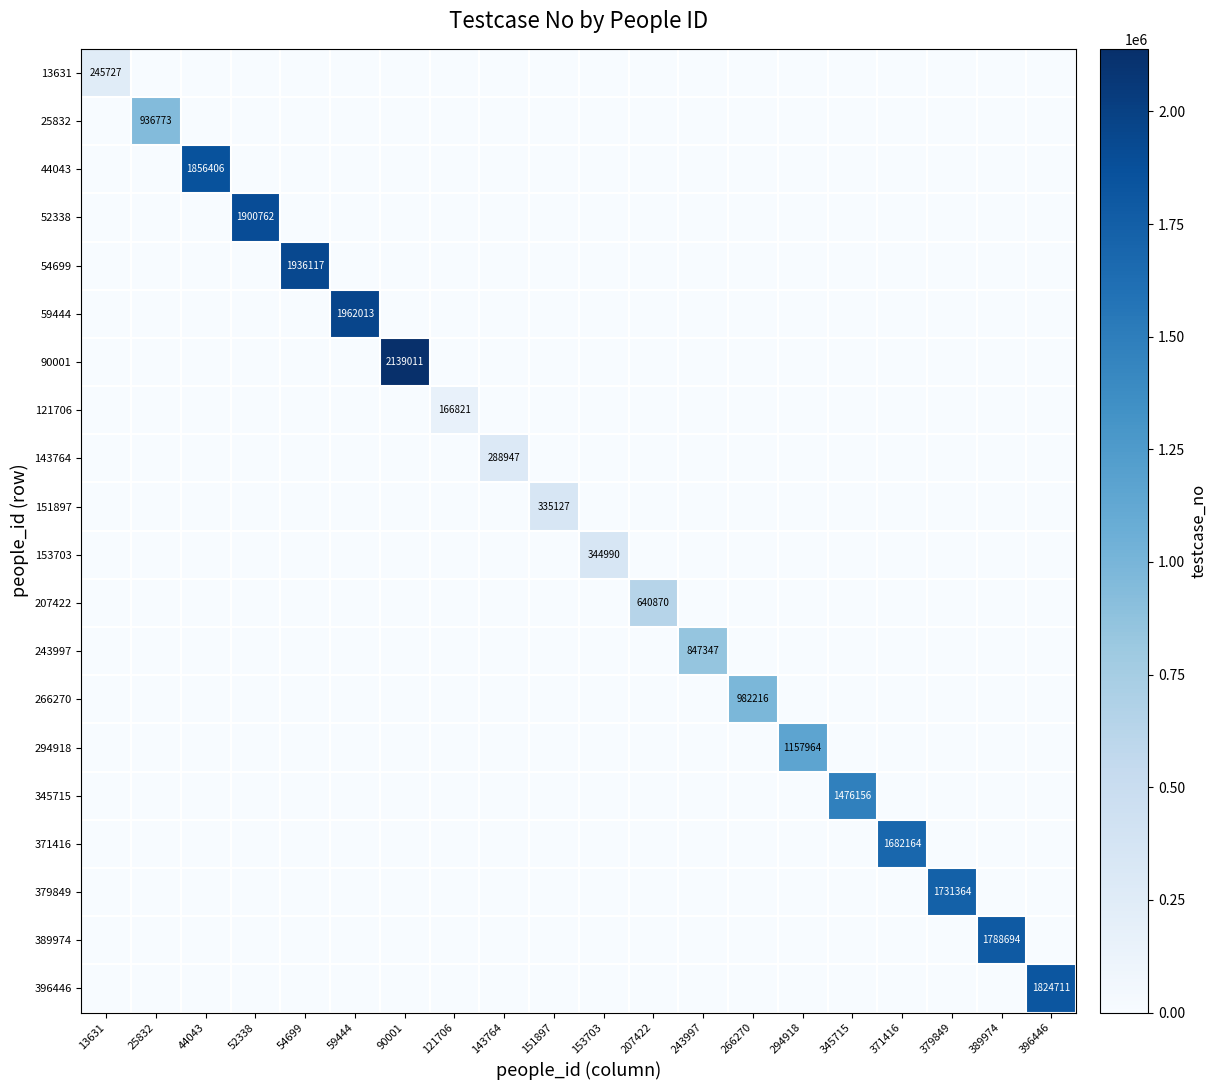

Which has a higher value, 345715 or 294918?

345715